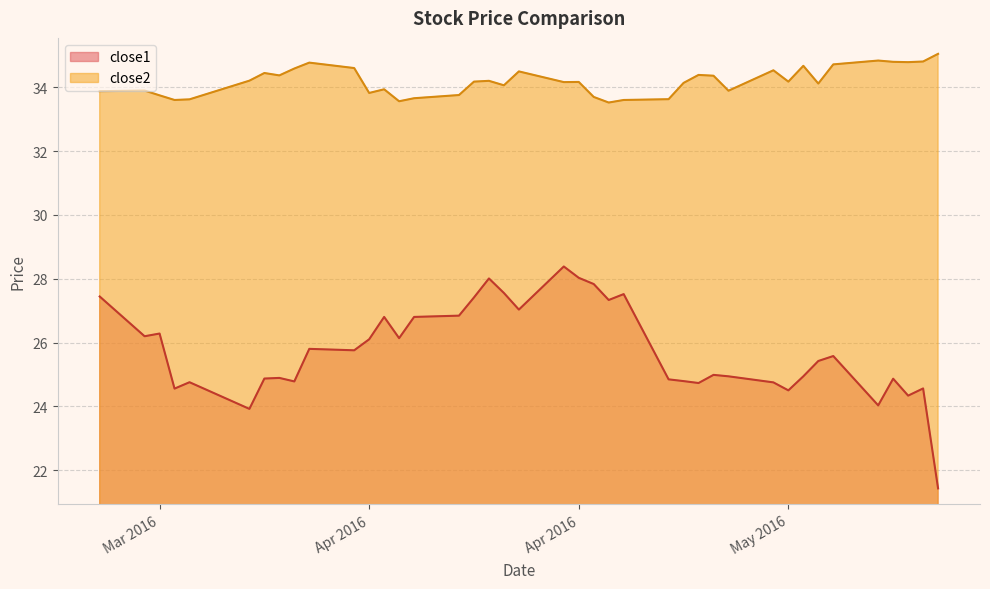

What is the label of the 23rd point from the right?

2016-04-13